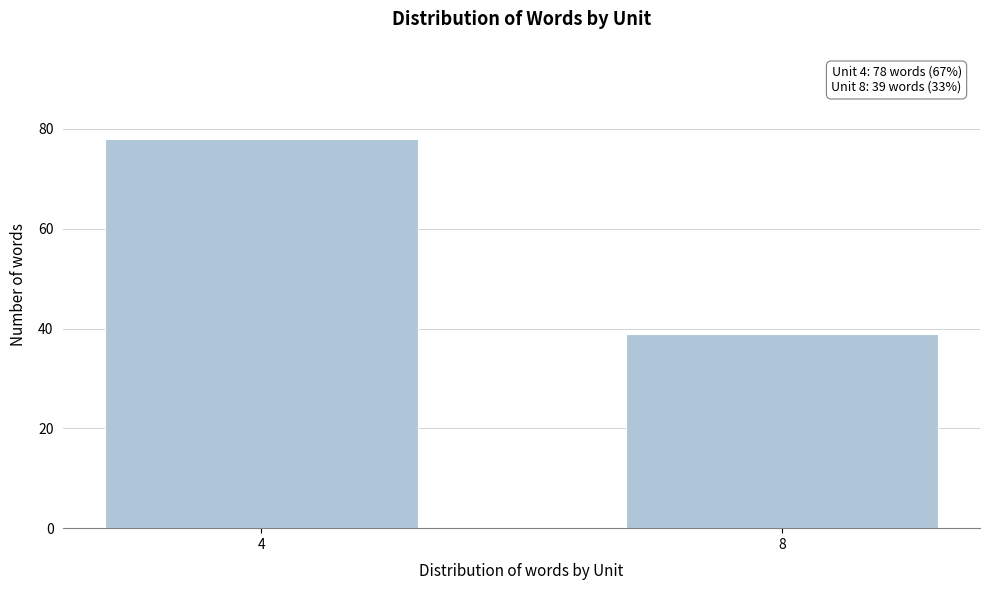

Reading right to left, extract all data points from this chart.

39	78